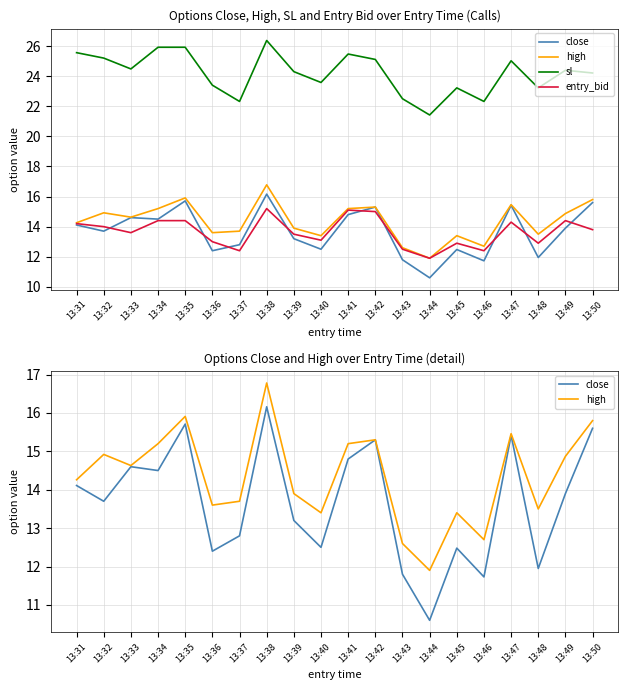

Where do close and entry_bid first cross each other?

13:32 and 13:33